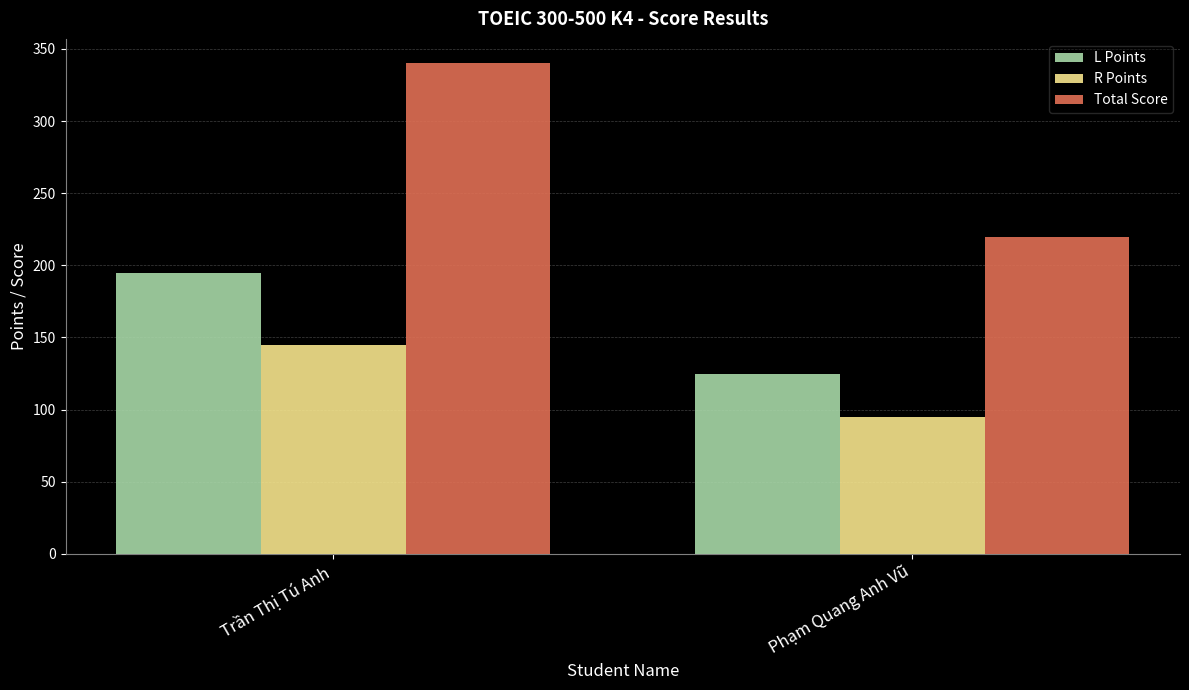

Is the value of Total Score at Trần Thị Tú Anh greater than the value of L Points at Phạm Quang Anh Vũ?

Yes